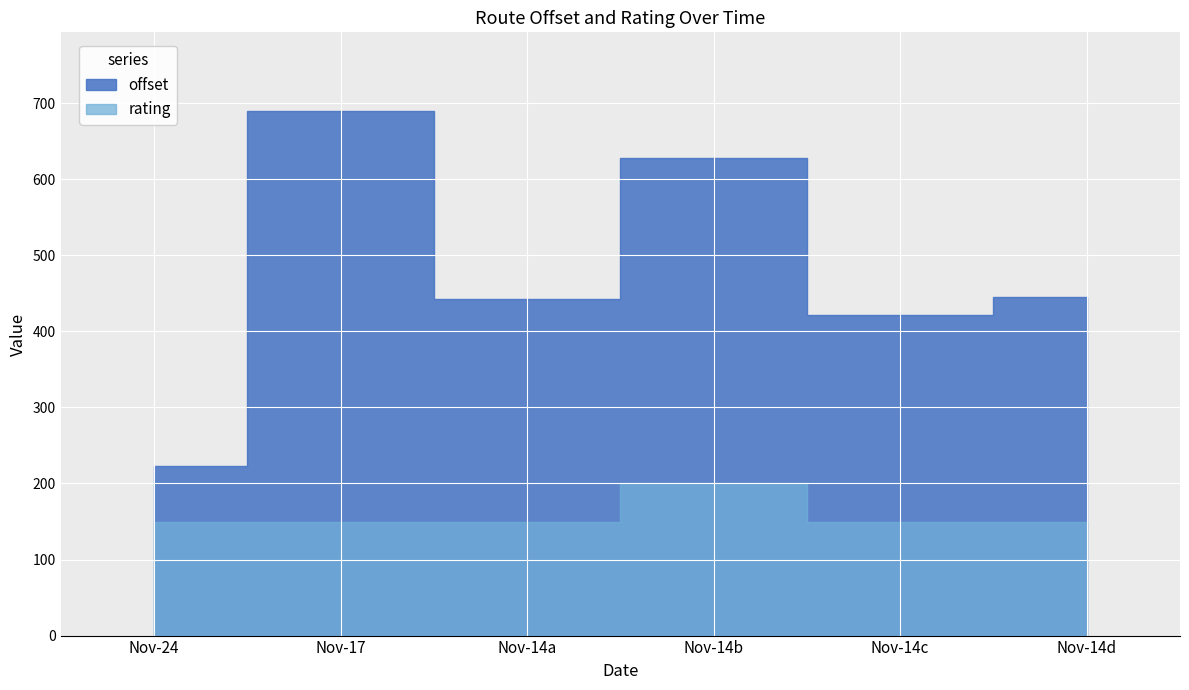

List the series in order of their overall mean, lowest first.

rating, offset